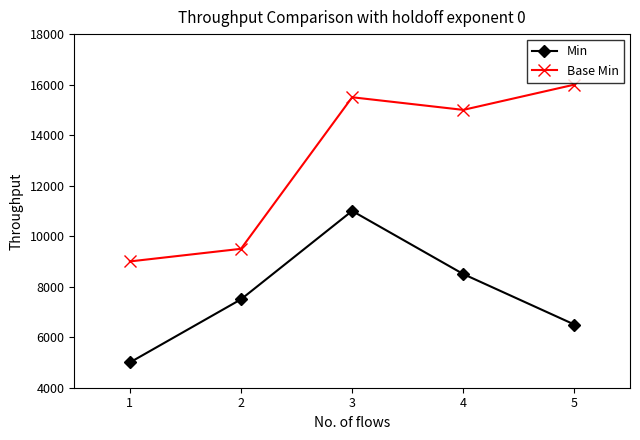

Which label corresponds to the smallest value in the chart?

1